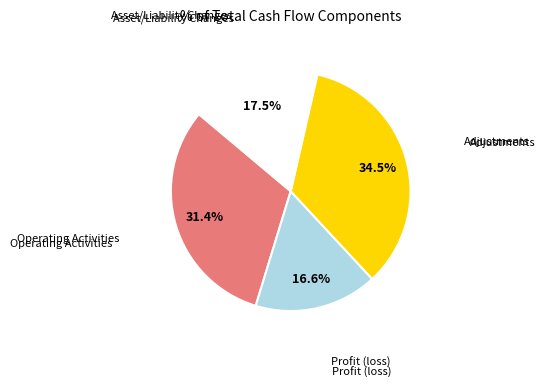

Is there any slice that represents more than half of the pie?

No